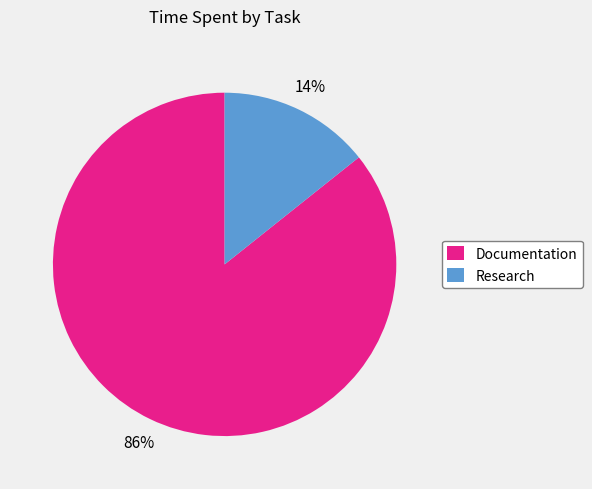

Which has a higher value, Documentation or Research?

Documentation